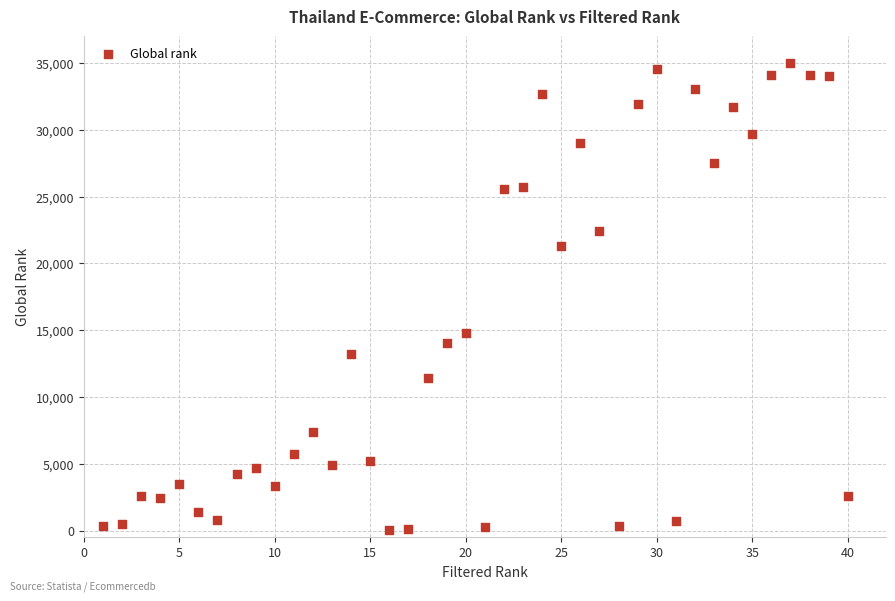

What Y value in the scatter plot is closest to 17494?

14778